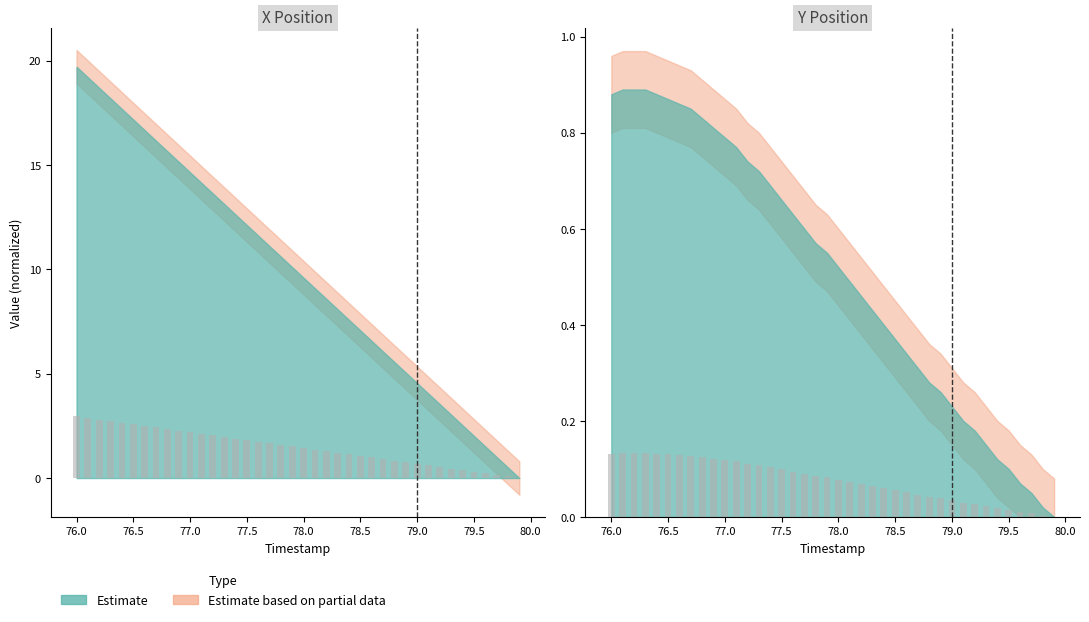

List the series in order of their overall mean, lowest first.

Y, X